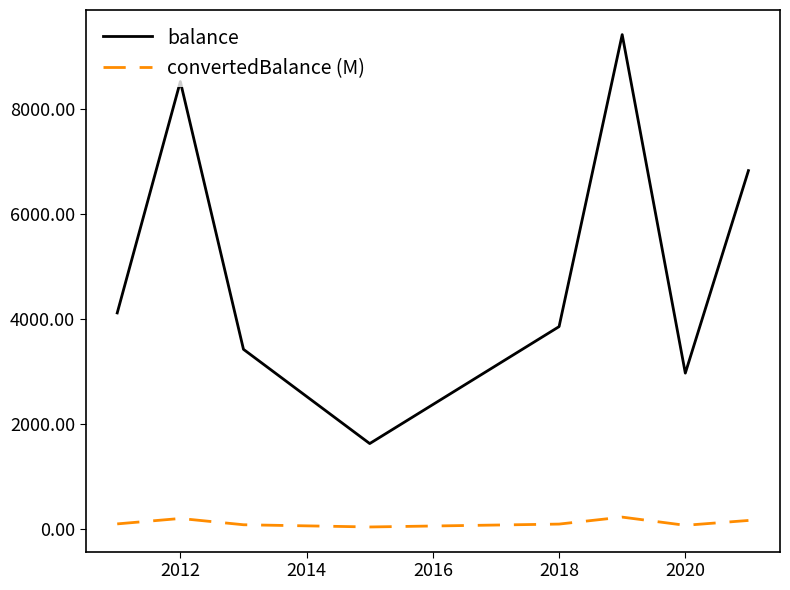

What is the minimum value shown in the chart?

38.2